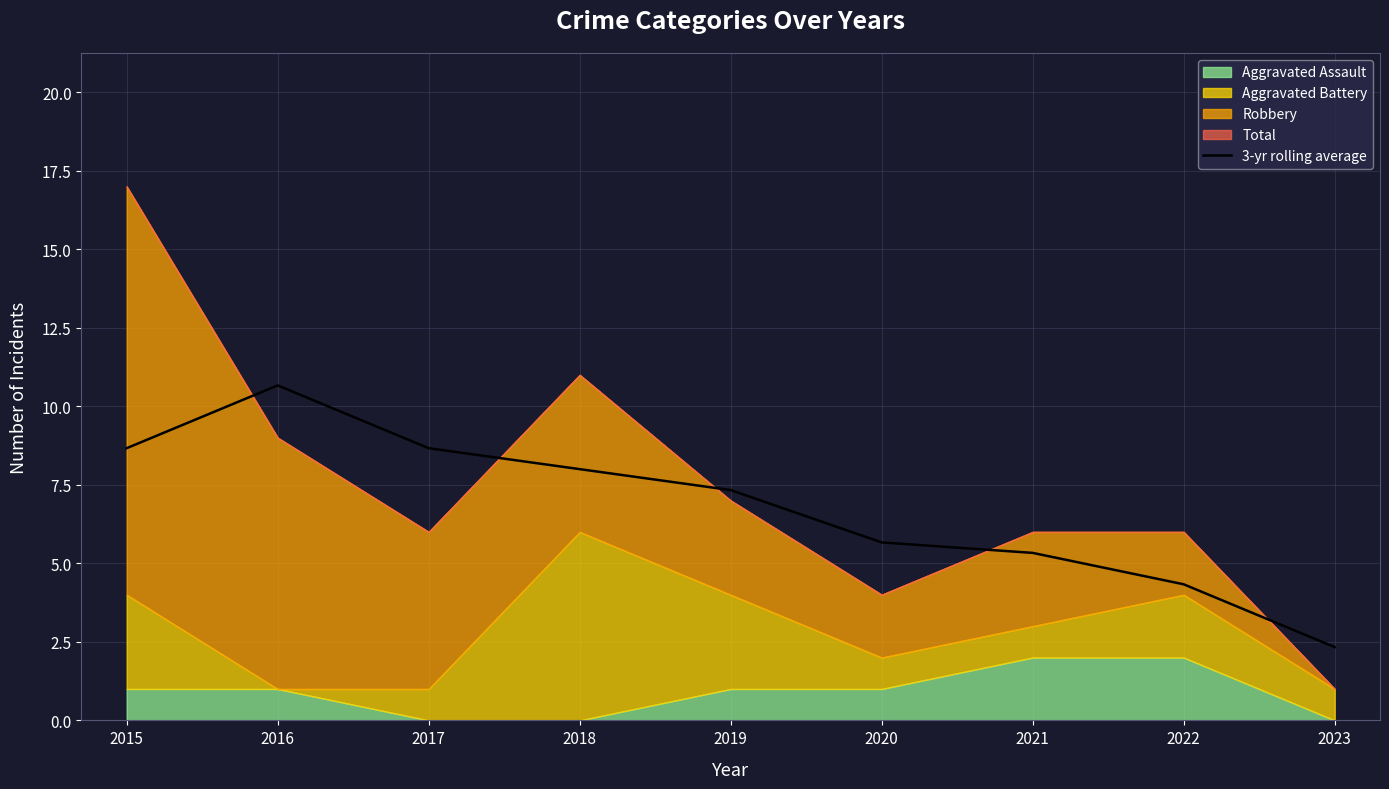

At which label does 3-yr rolling average first exceed 7?

2015